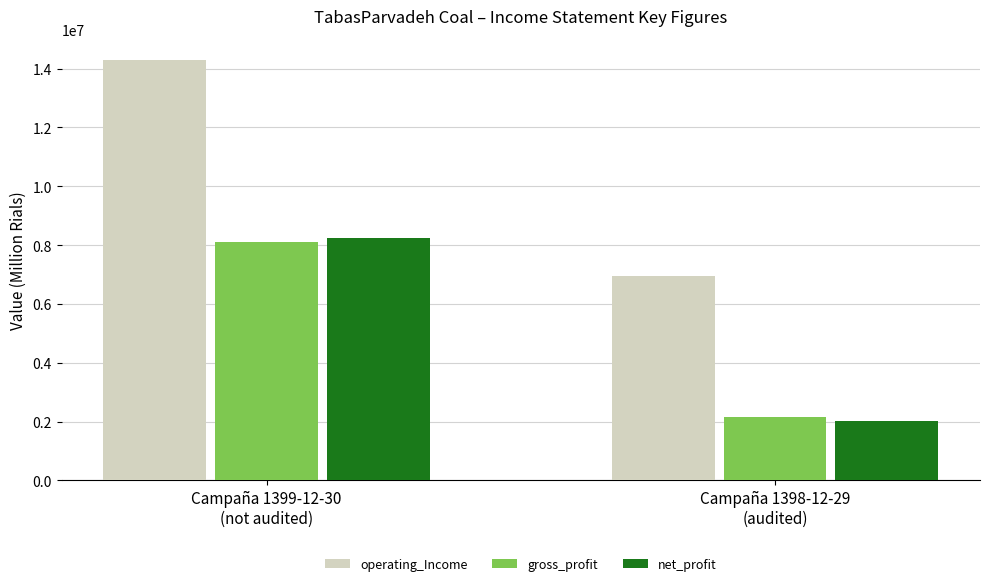

The operating_Income series shows 14303671 at Campaña 1399-12-30
(not audited). True or false?

True